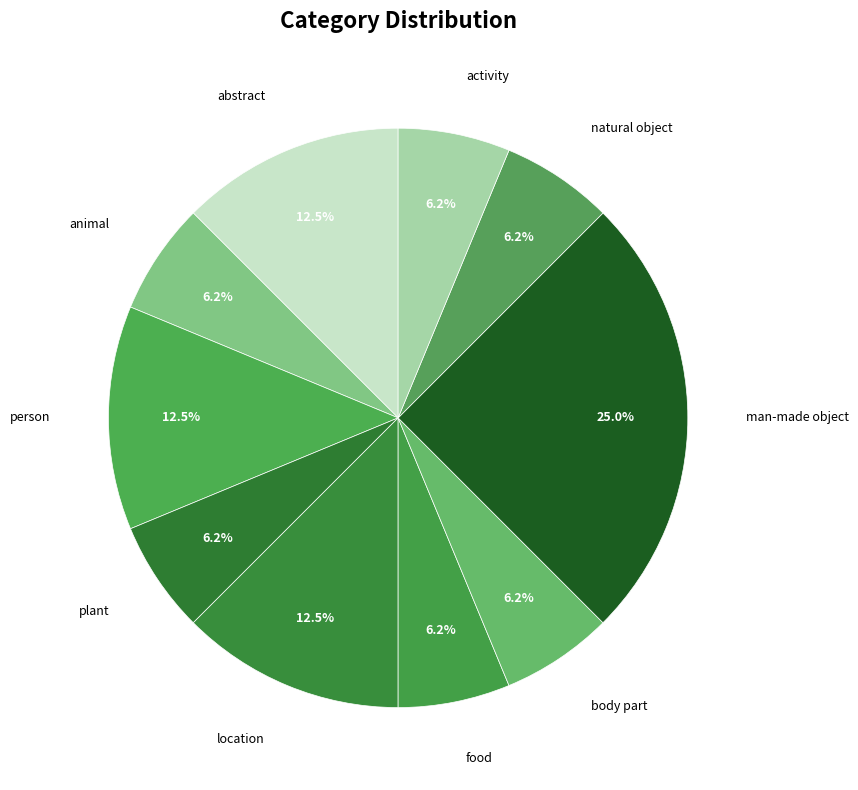

What is the largest slice in the pie chart?

man-made object